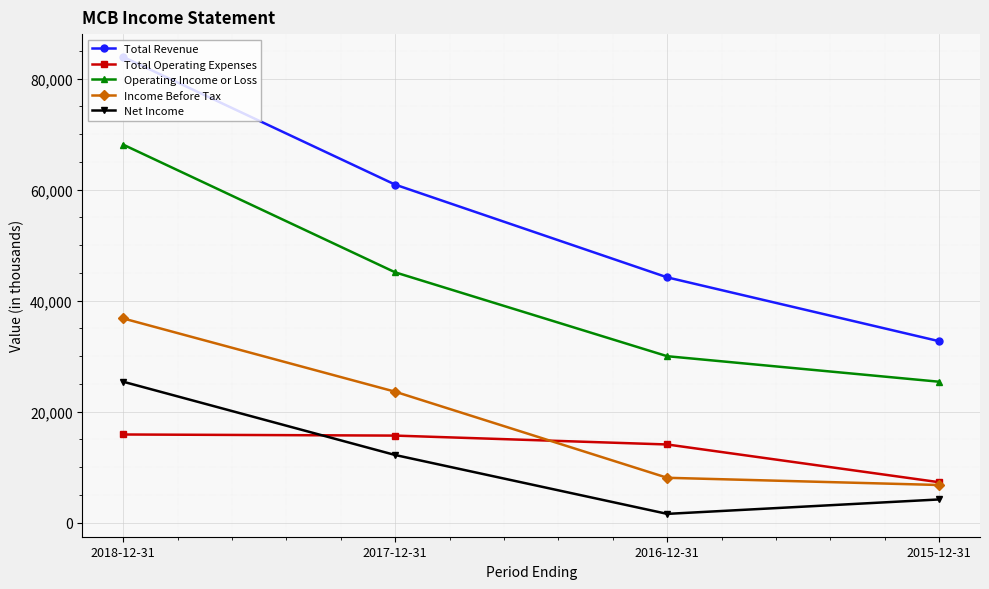

What is the maximum value for Total Revenue?

83900